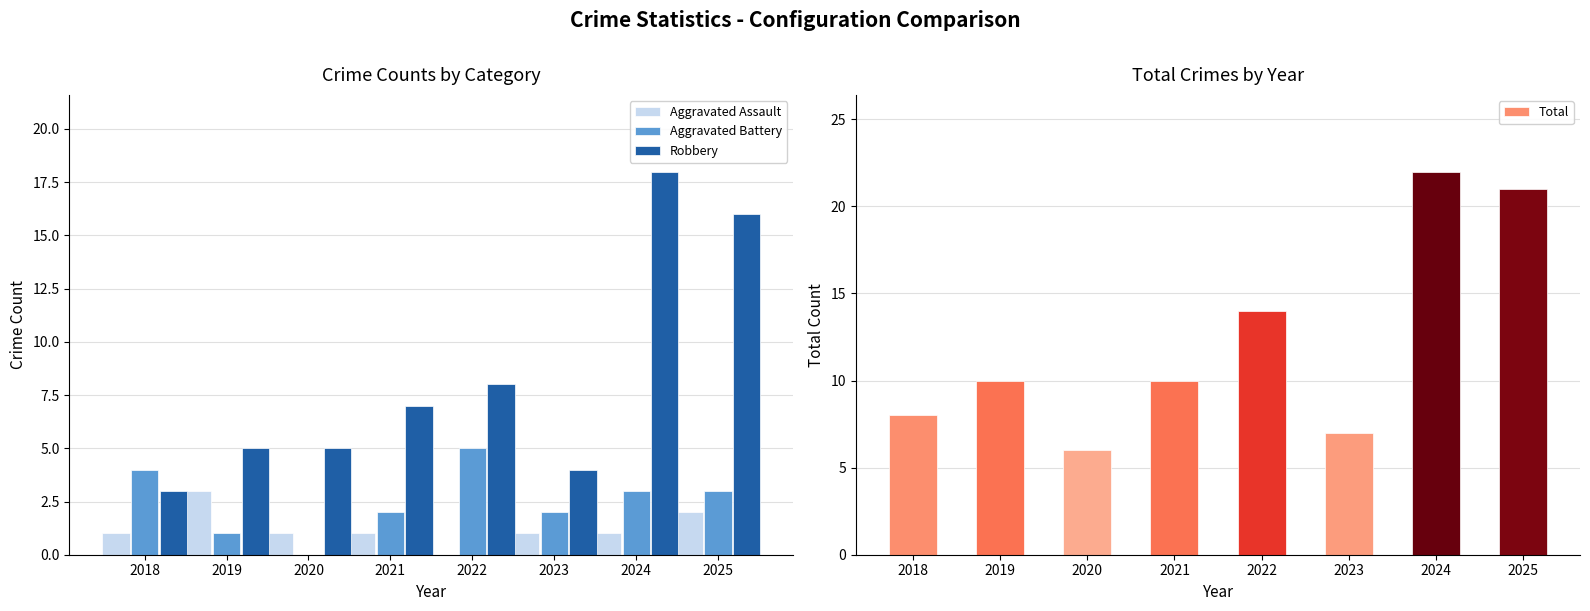

Where does the Aggravated Assault series first go above 1?

2019